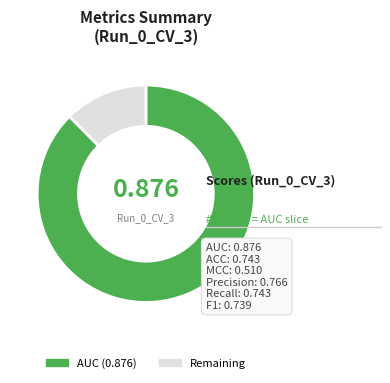

Is there a majority slice in this chart?

Yes